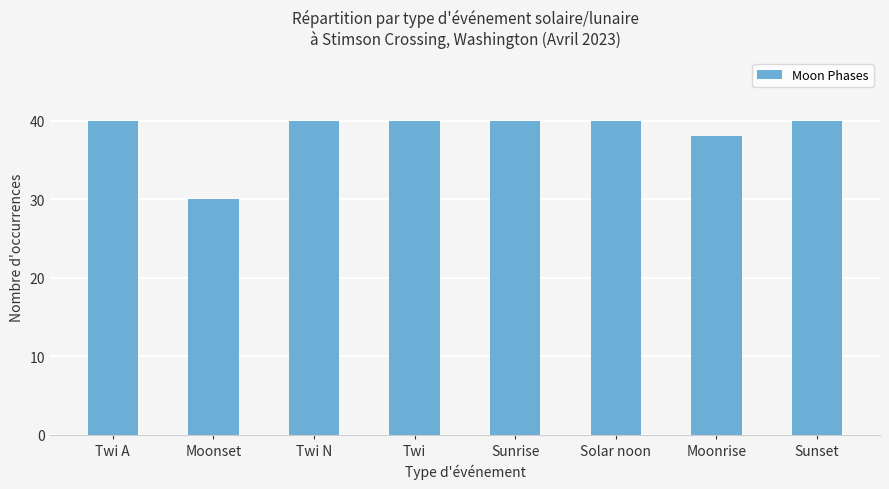

Reading left to right, list all the values displayed in this chart.

40	30	40	40	40	40	38	40